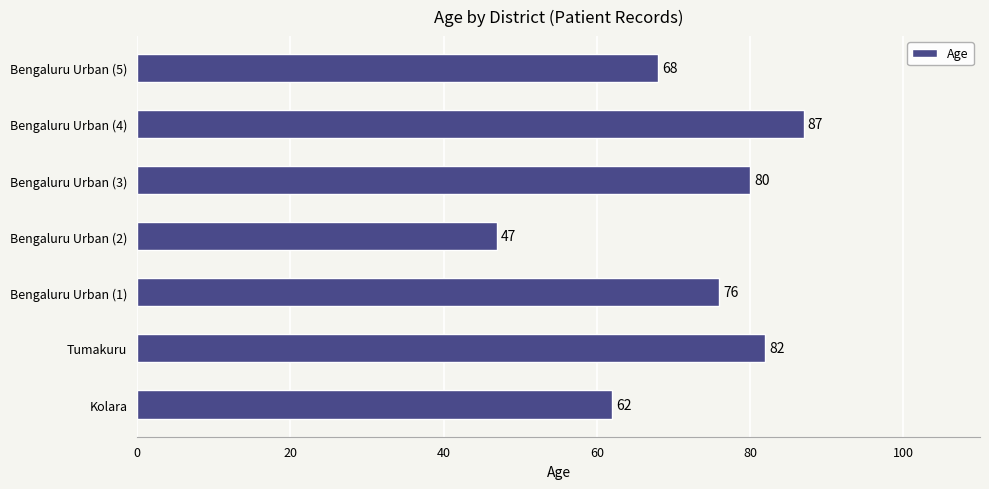

What is the difference between the values at Tumakuru and Bengaluru Urban (5)?

14